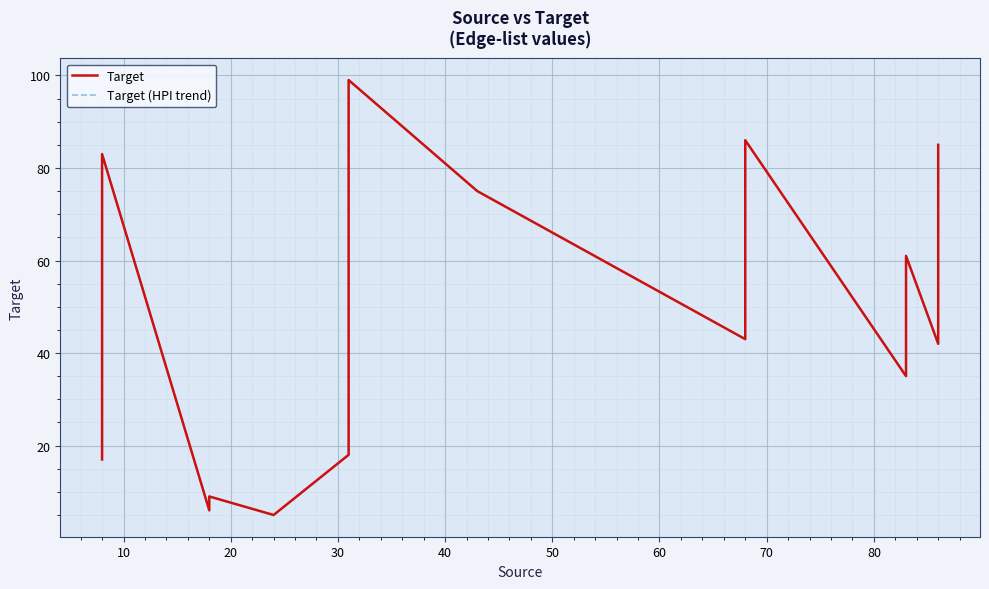

What are all the series names shown in the legend?

Target, Target (HPI trend)